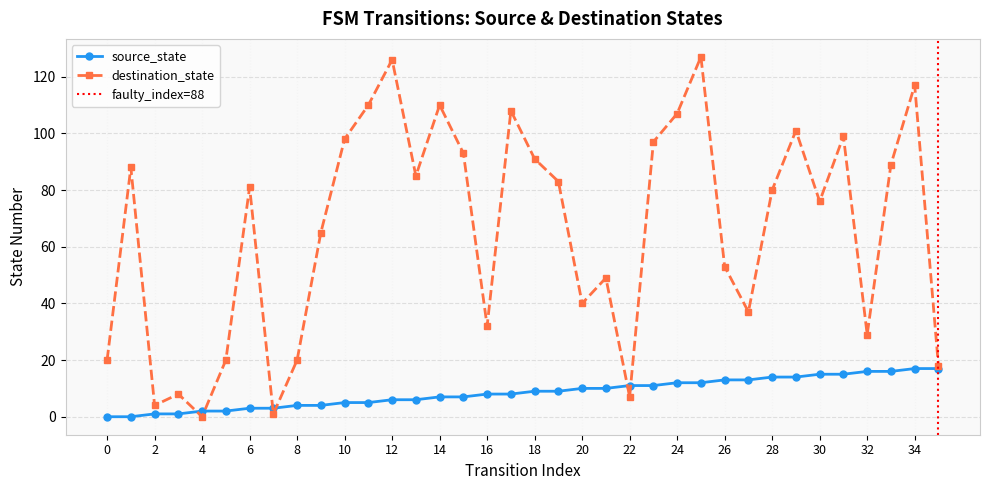

Which series ends up on top after the final intersection of source_state and destination_state?

destination_state